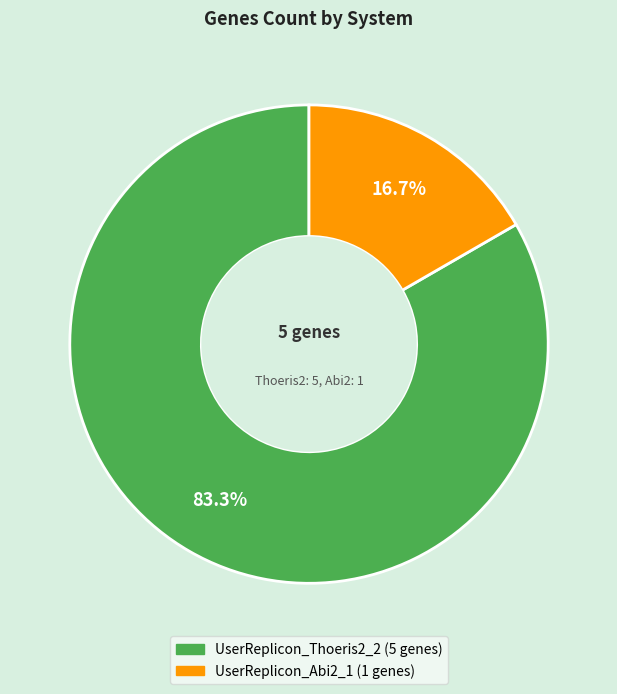

Rank the categories by value from highest to lowest.

UserReplicon_Thoeris2_2, UserReplicon_Abi2_1